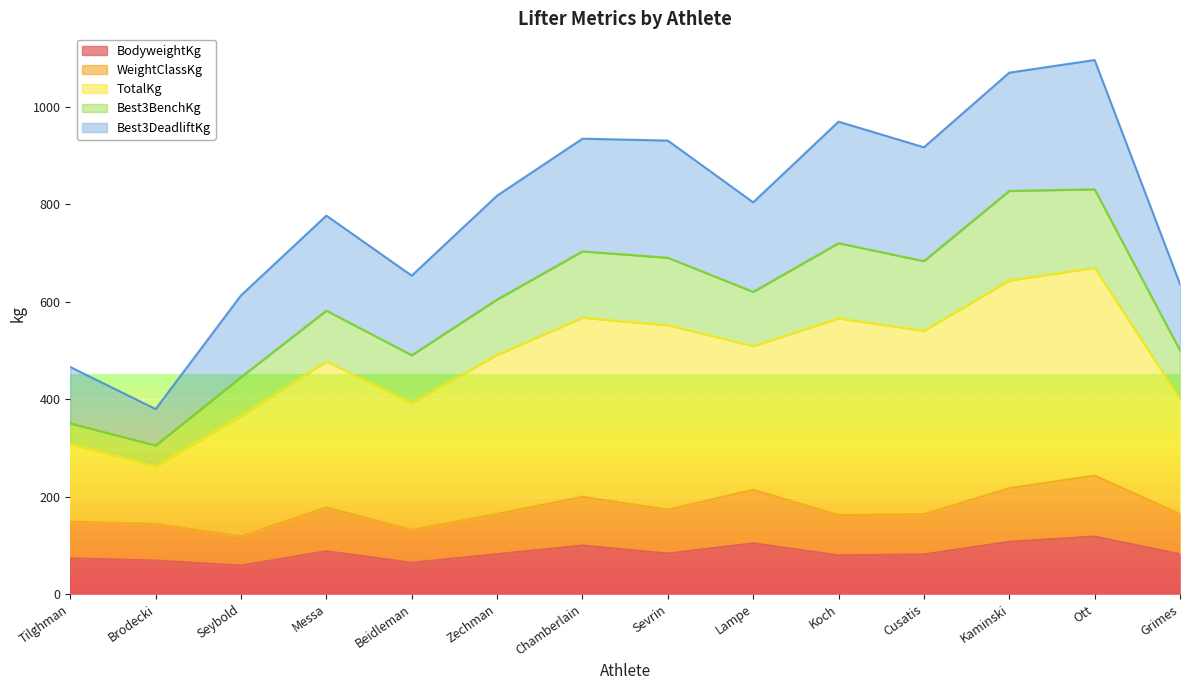

Which series has the largest total across all categories?

TotalKg